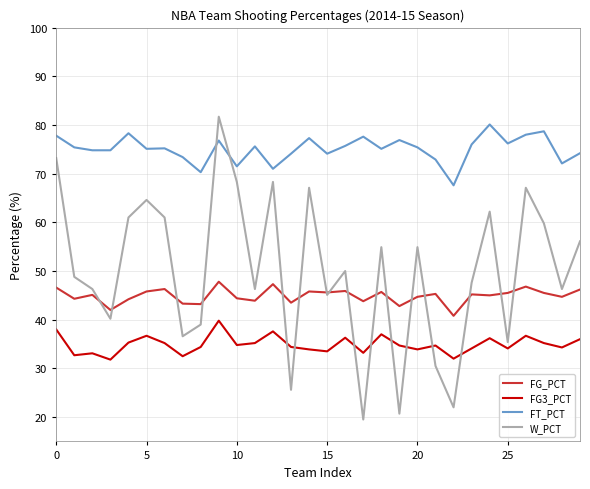

True or false: FT_PCT and FG3_PCT intersect in this chart.

False